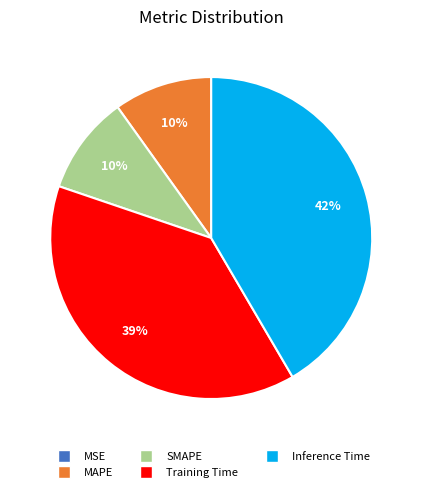

True or false: MAPE accounts for 10% of the total.

True